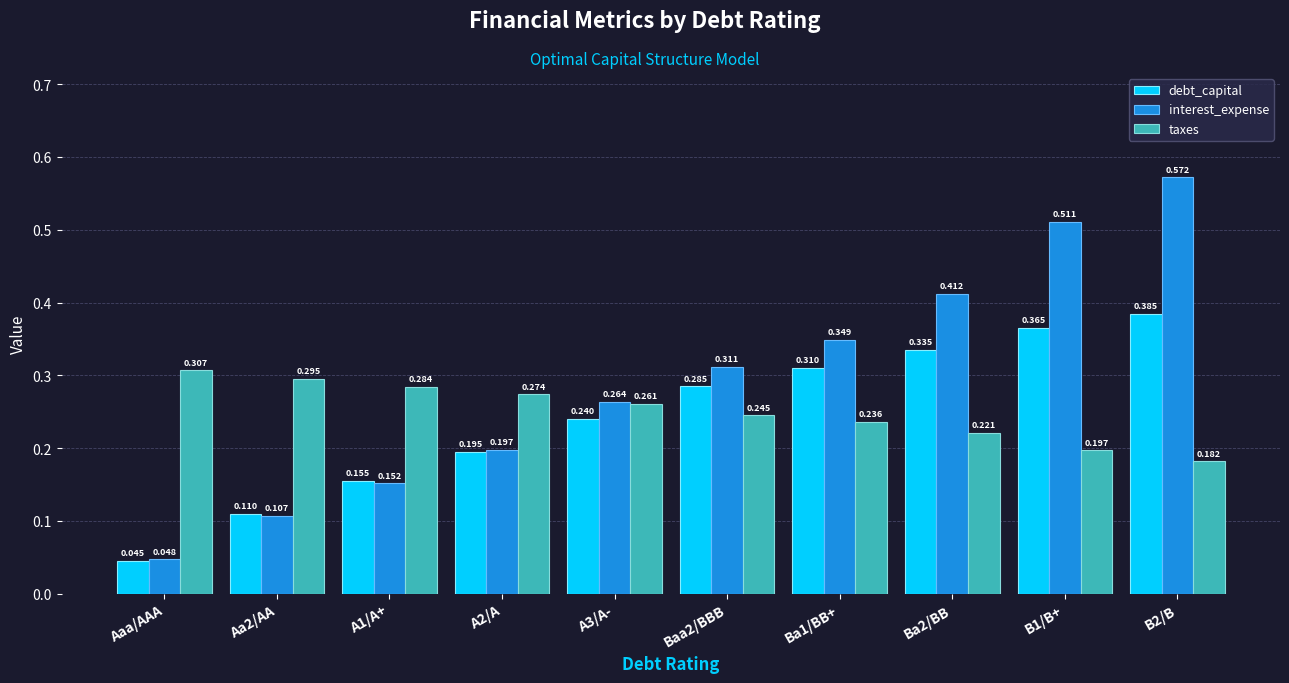

Which series has the largest total across all categories?

interest_expense